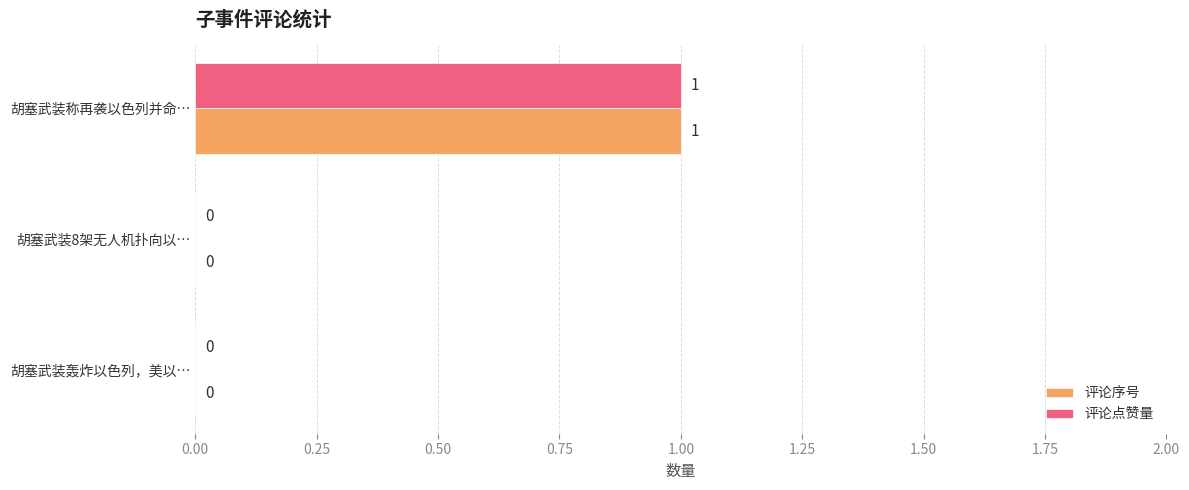

The value of 评论点赞量 at 胡塞武装轰炸以色列，美以… is -1. True or false?

False